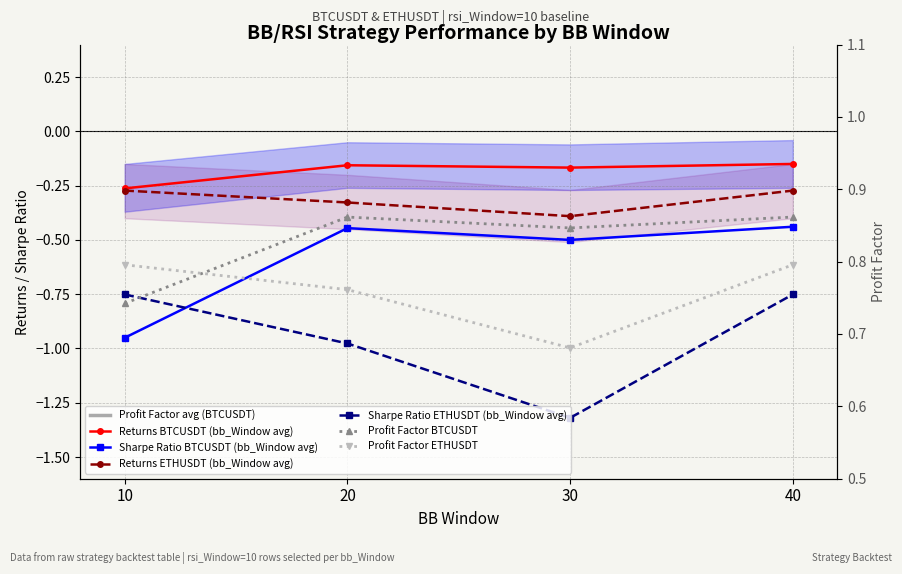

At which category does the chart reach its minimum across all series?

30